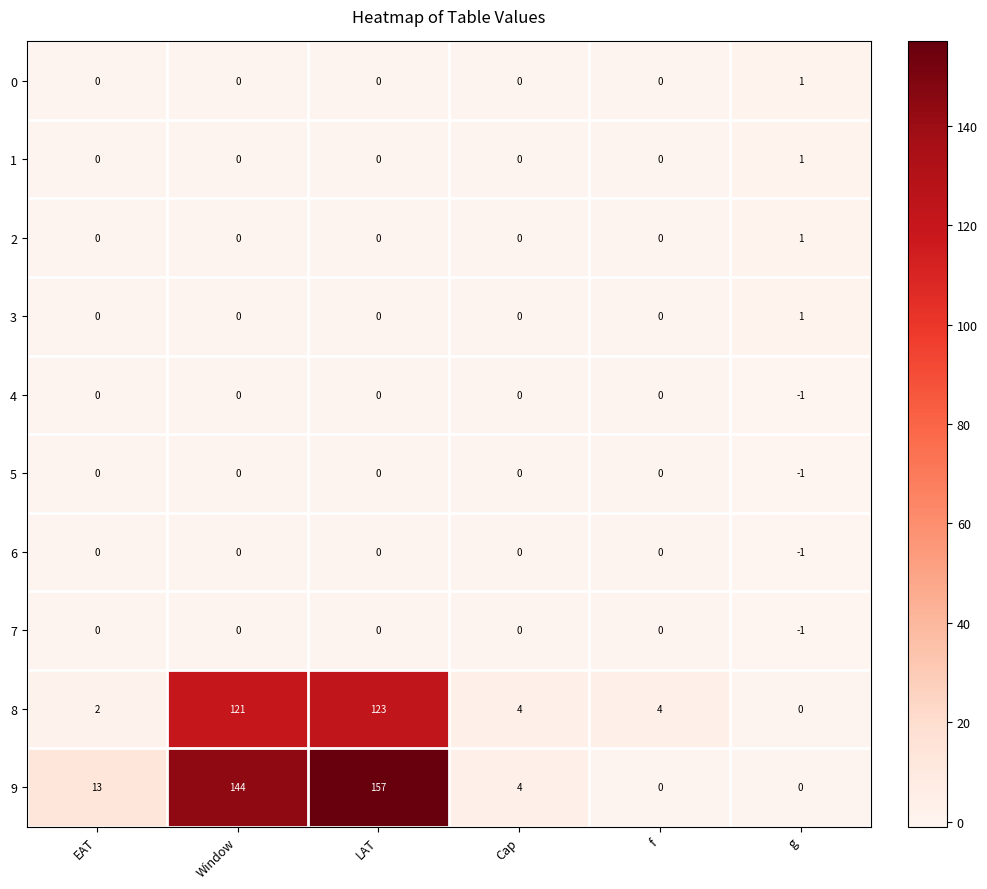

What is the difference between the second highest and second lowest values in the 9 series?

144